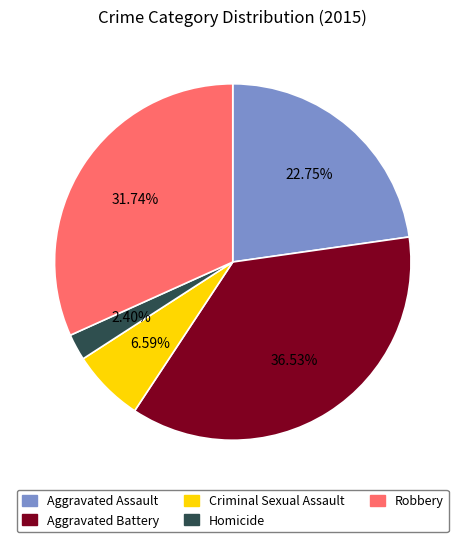

To the nearest percent, what percentage of the pie is Robbery?

32%